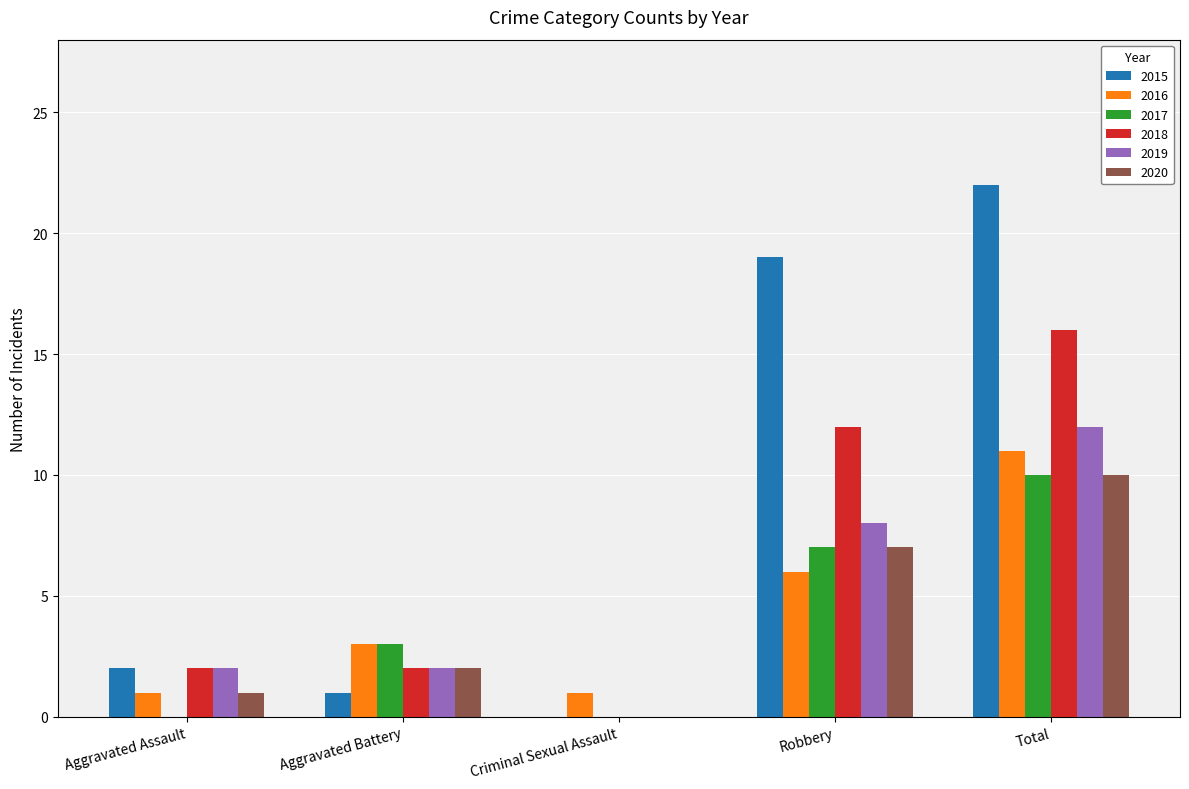

What is the average value of the 2015 series?

9